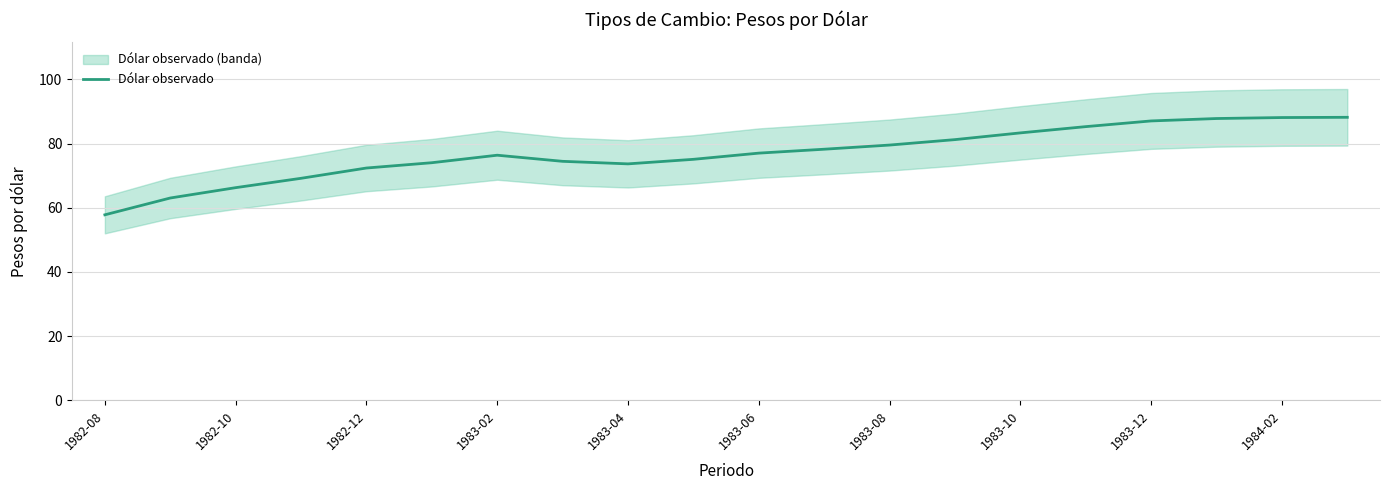

The value of Dólar observado at 1983-10 is 137.2. True or false?

False